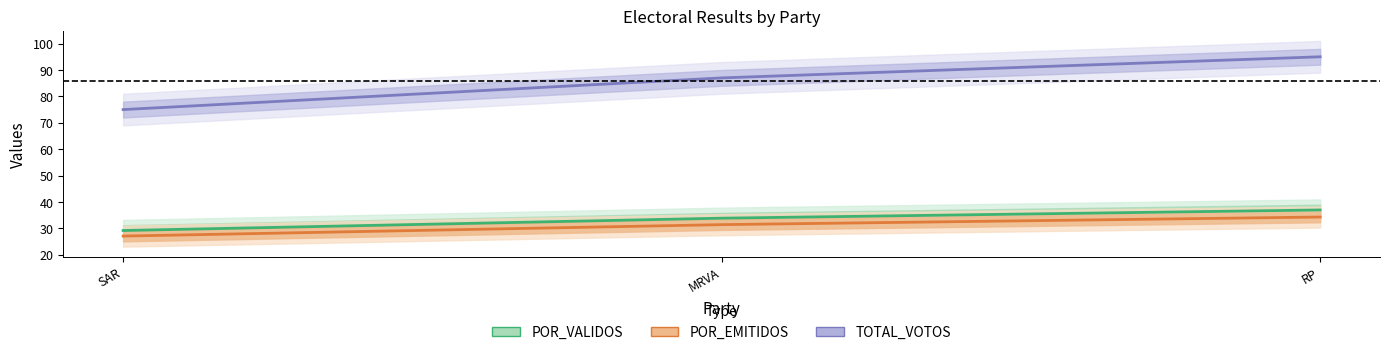

At which label does POR_EMITIDOS first exceed 31?

MRVA